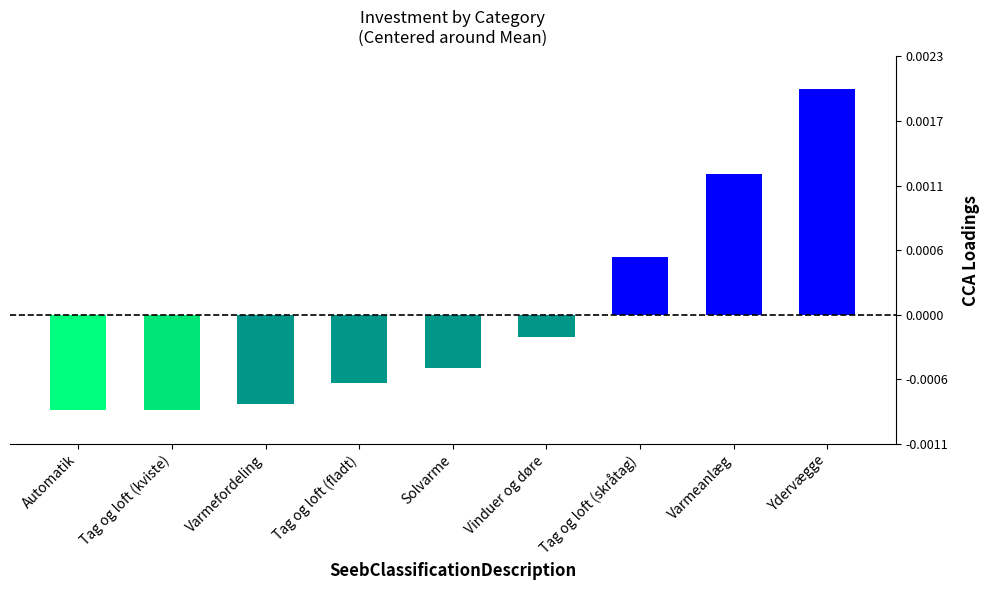

Which has a higher value, Tag og loft (kviste) or Automatik?

Tag og loft (kviste)